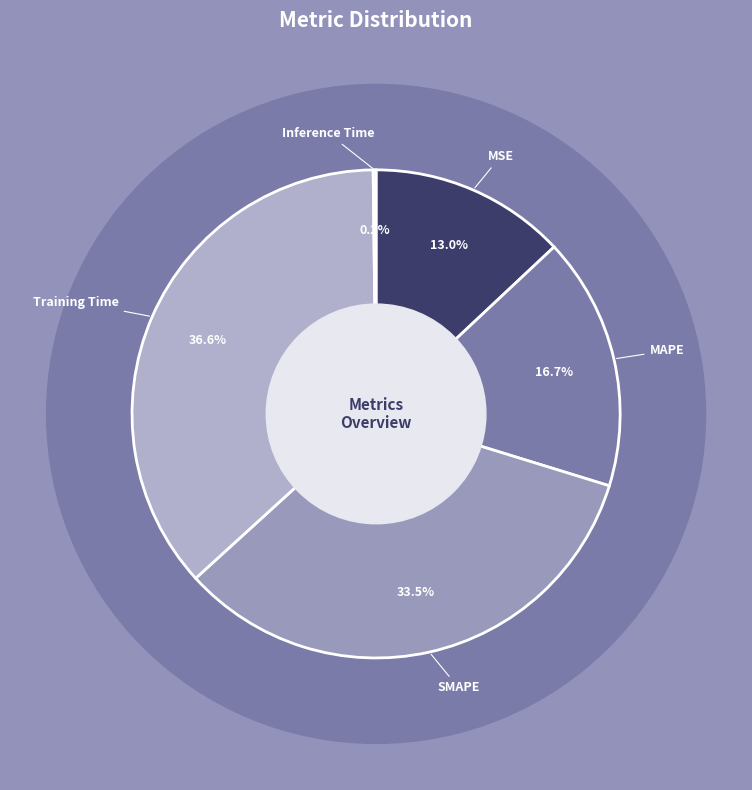

To the nearest percent, what is the average slice percentage?

20%